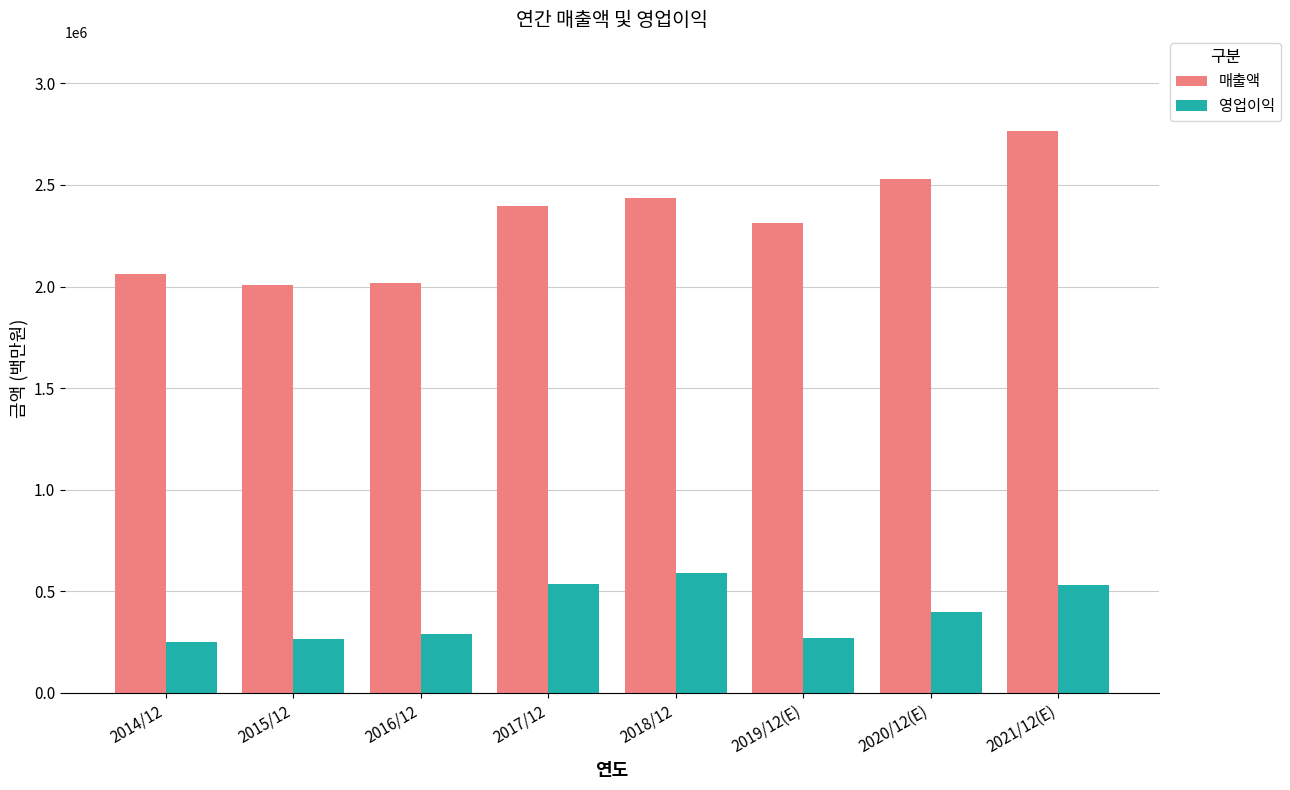

How many bars are there in each group?

2